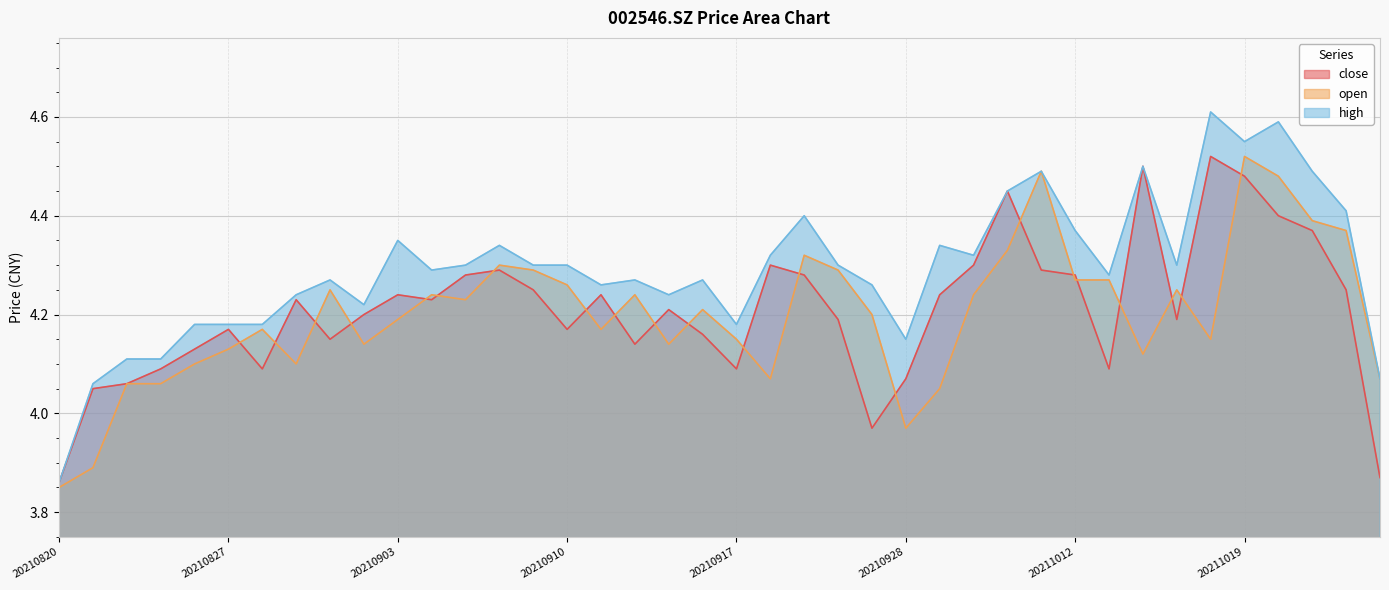

List the labels in order of close value, largest first.

20211018, 20211014, 20211019, 20211008, 20211020, 20211021, 20210922, 20210930, 20210908, 20211011, 20210907, 20210923, 20211012, 20210909, 20211022, 20210903, 20210913, 20210929, 20210831, 20210906, 20210915, 20210902, 20210924, 20211015, 20210827, 20210910, 20210916, 20210901, 20210914, 20210826, 20210825, 20210830, 20210917, 20211013, 20210928, 20210824, 20210823, 20210927, 20211025, 20210820